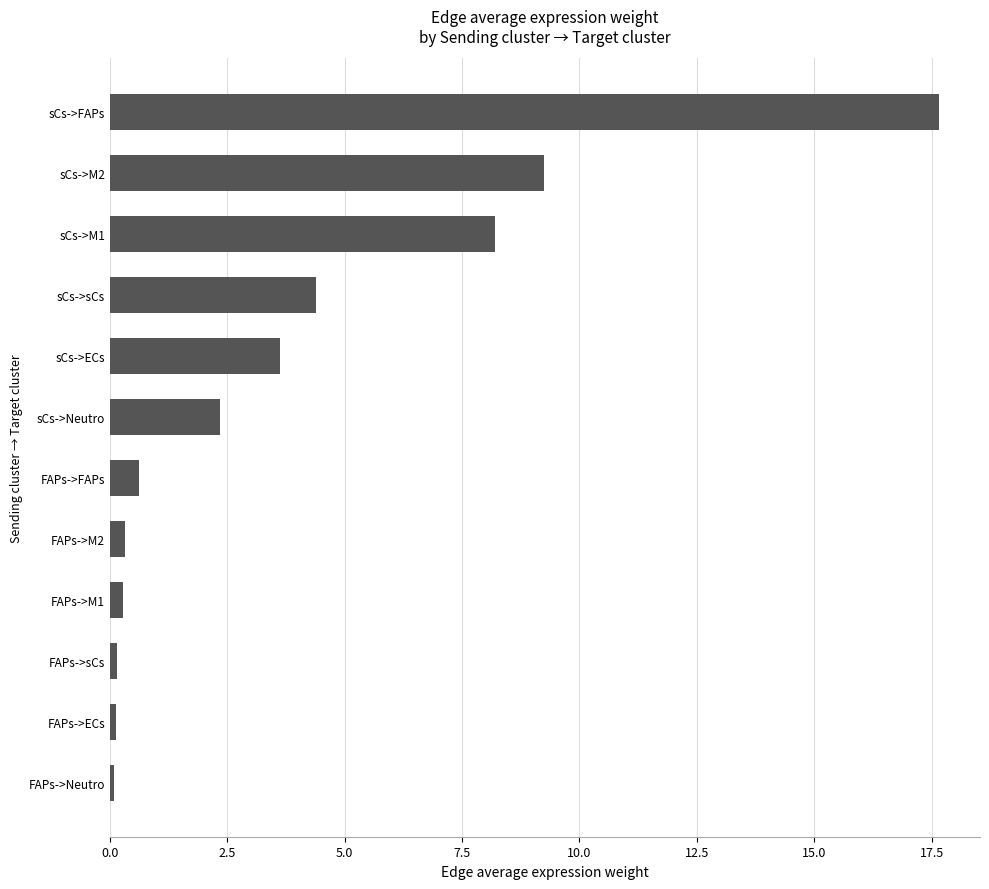

What is the difference between the maximum and second lowest values?

17.5